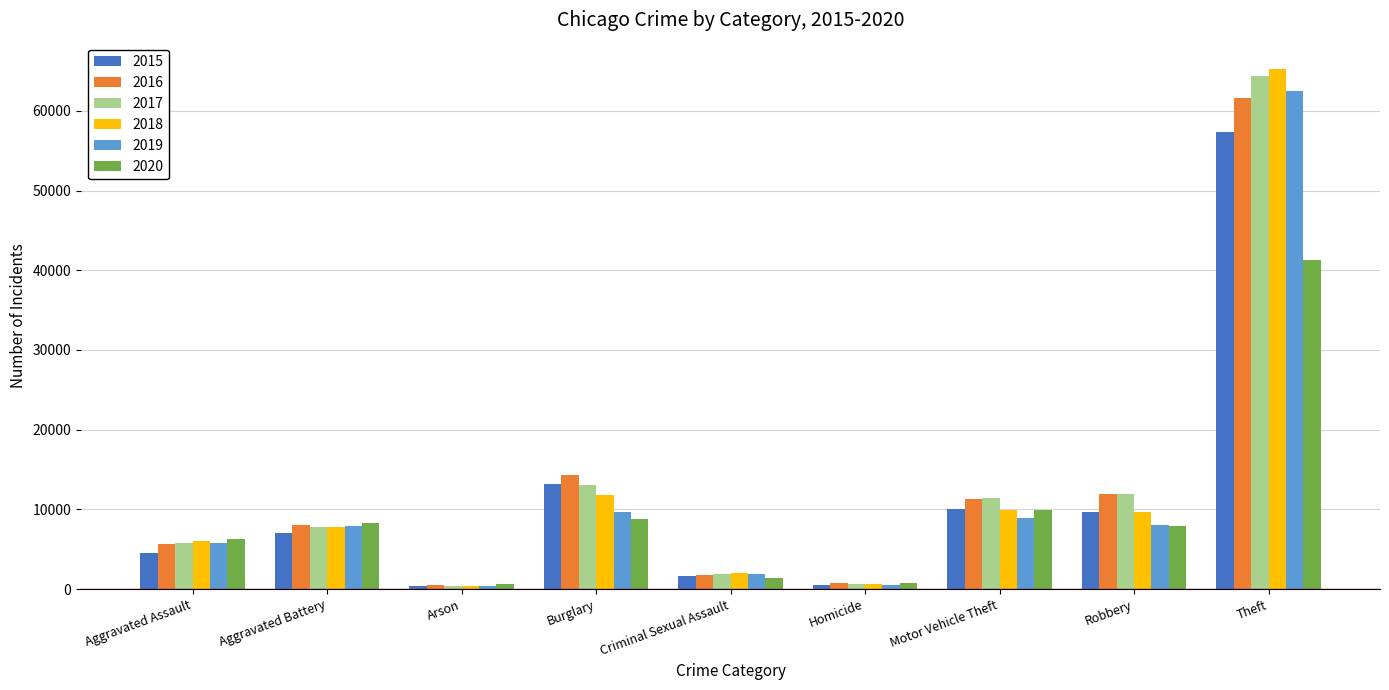

What is the minimum value for 2020?

589